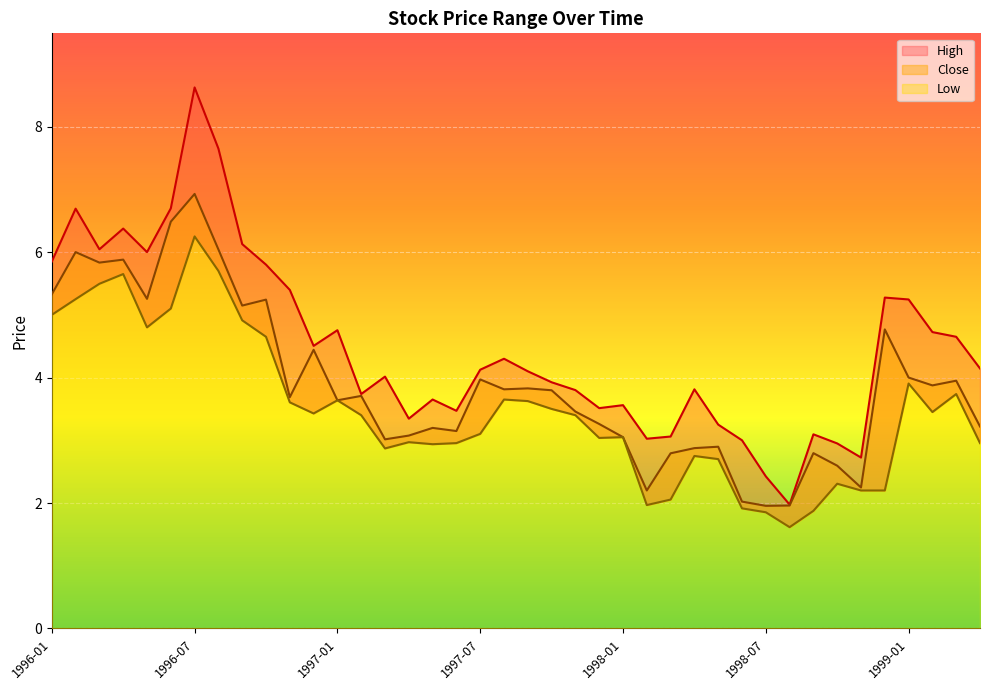

What is the average value of the Low series?

3.5